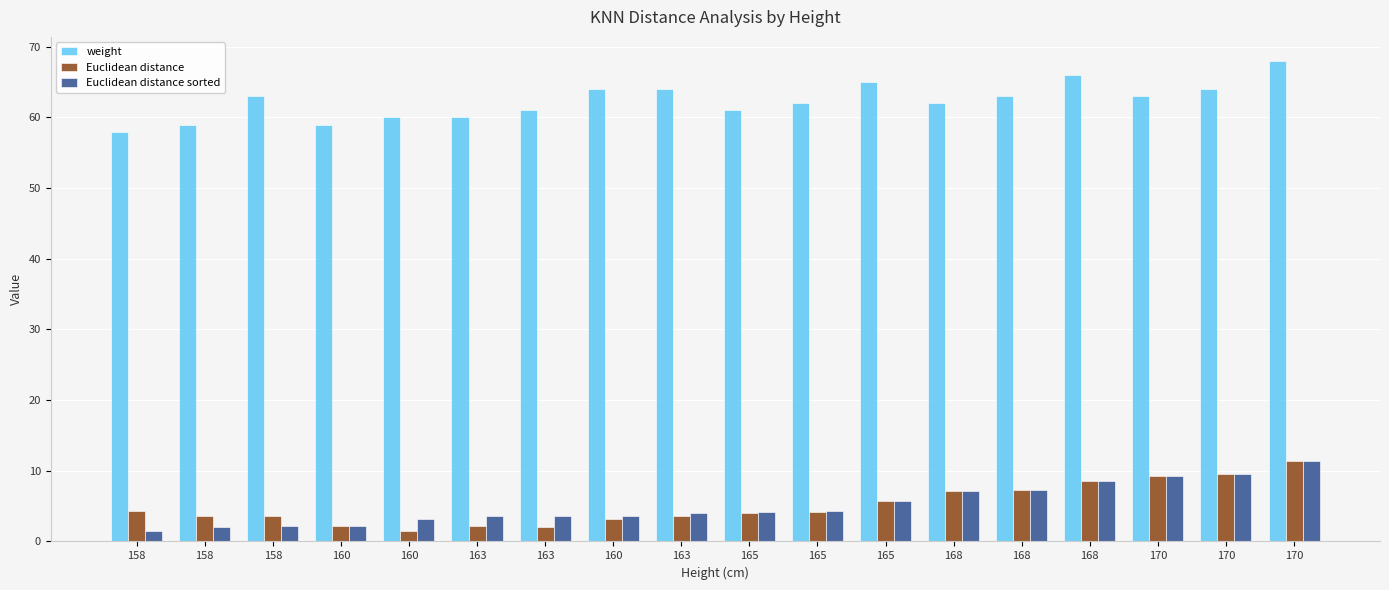

Which series changed the most between 158 and 165?

Euclidean distance sorted